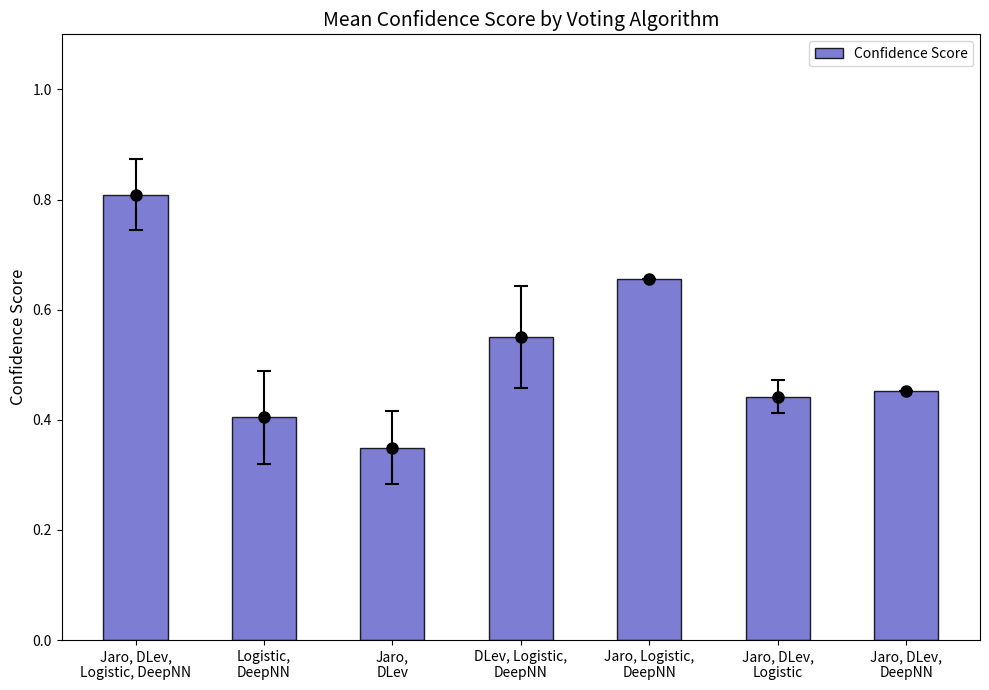

What is the label of the 1st bar from the right?

Jaro, DLev,
DeepNN